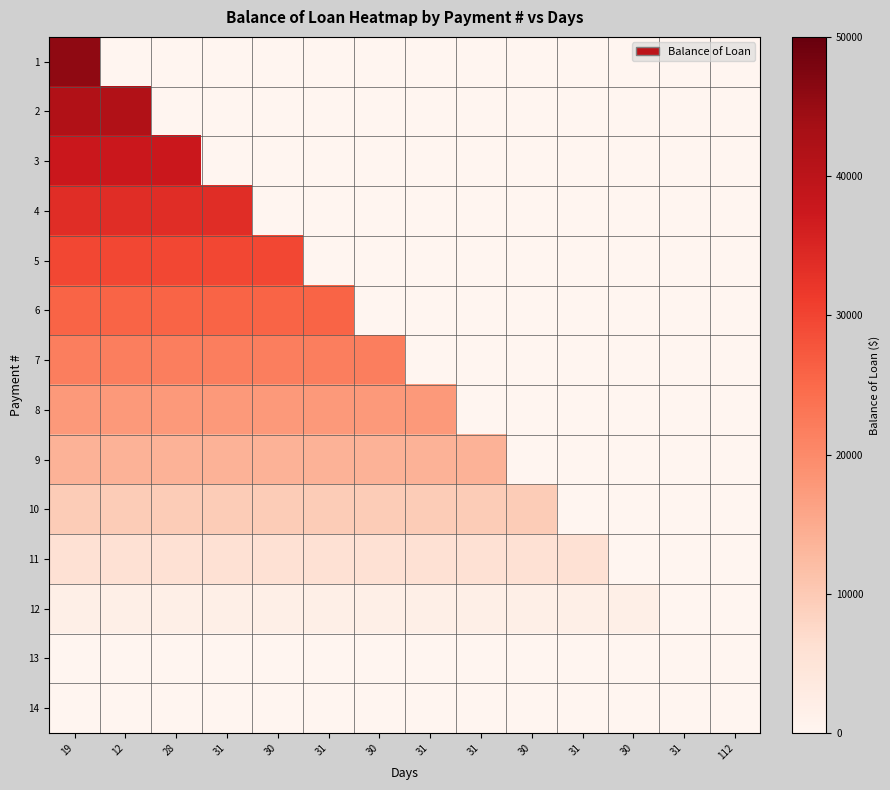

How many distinct data groups are displayed?

14